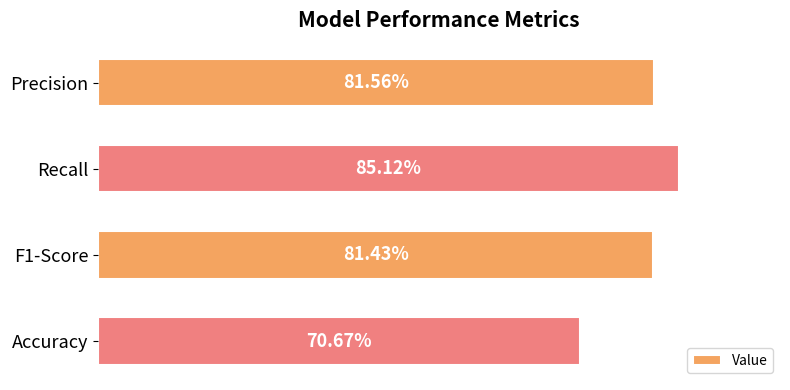

Does the chart contain any negative values?

No